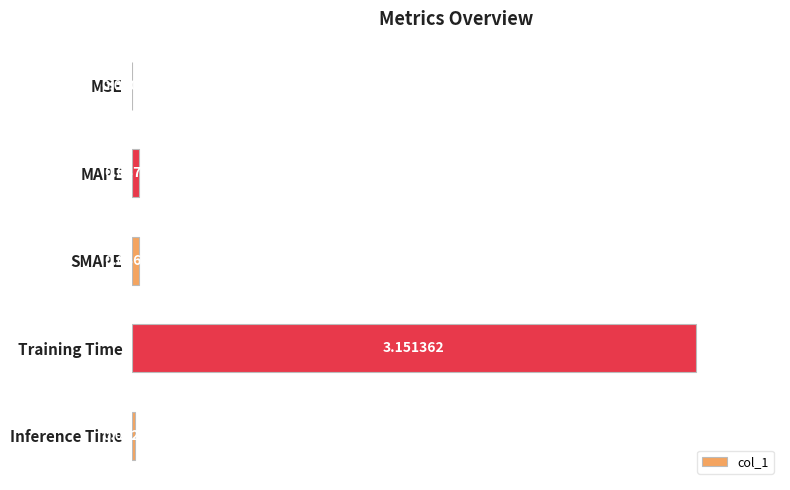

Which has a higher value, MSE or SMAPE?

SMAPE